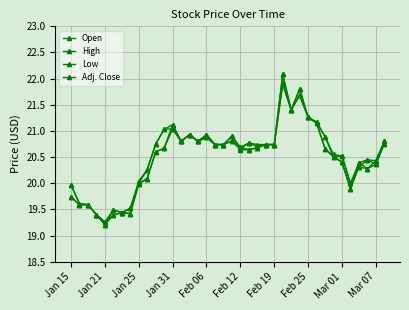

How many data points does each series have?

38